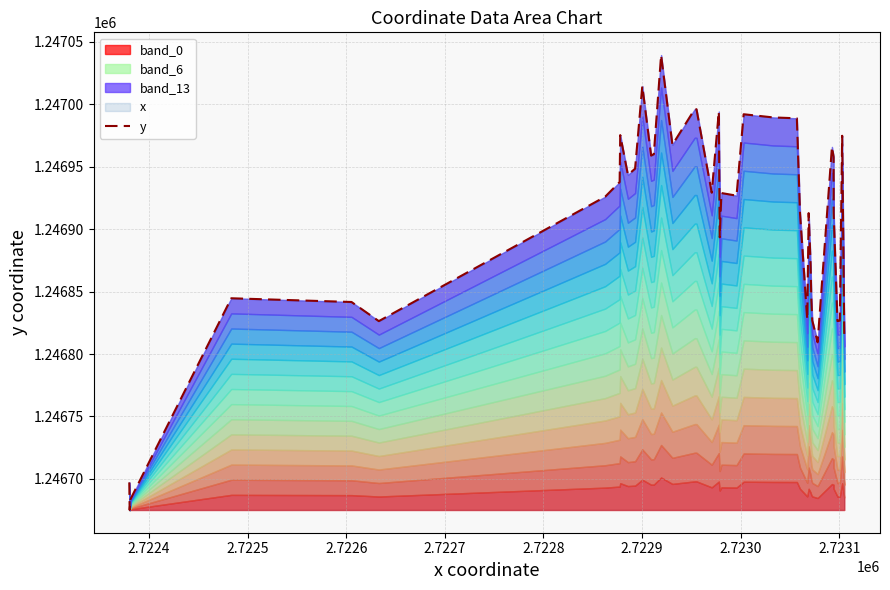

At which label is the value closest to 1246857?

2.7226